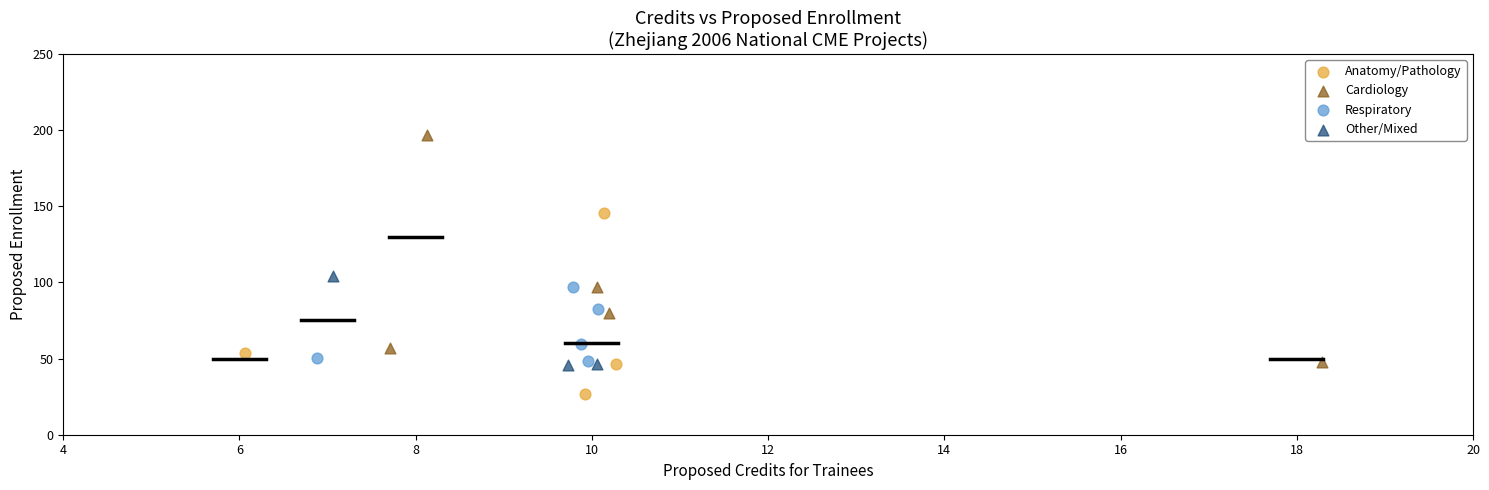

Which series contains the lowest Y value?

Anatomy/Pathology